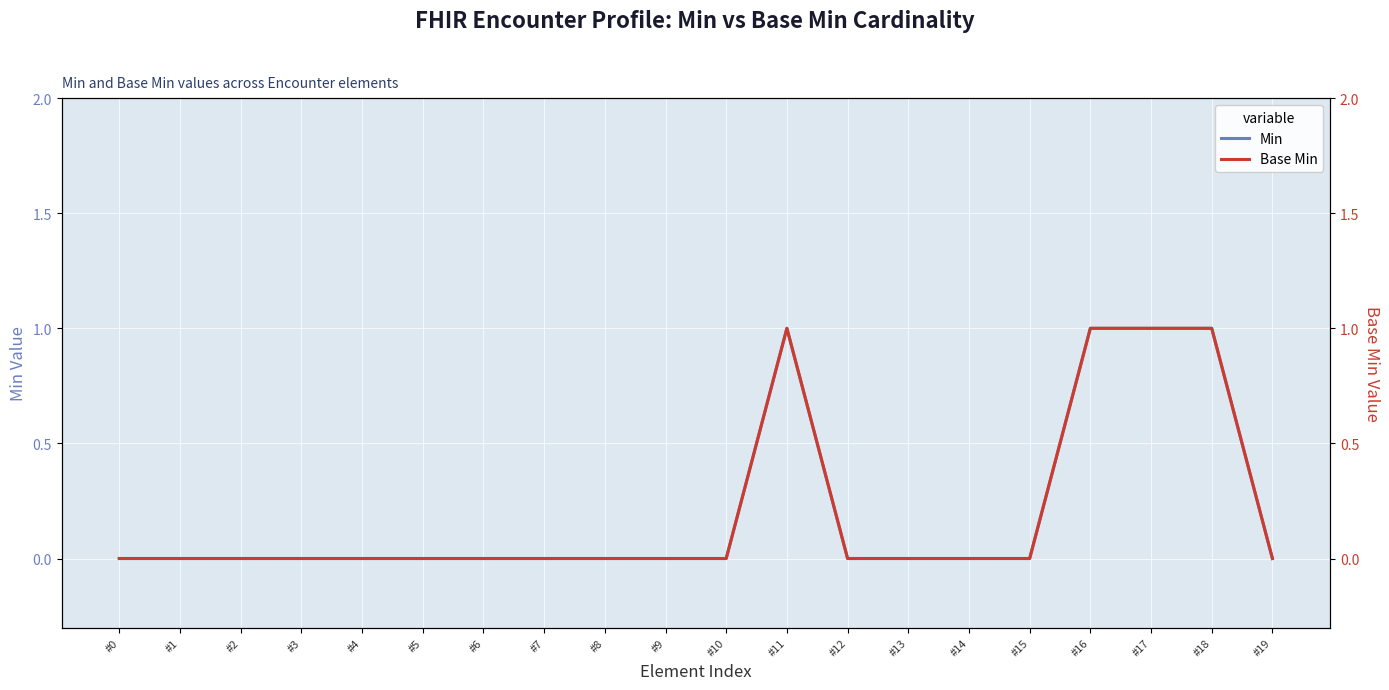

How many distinct data groups are displayed?

2